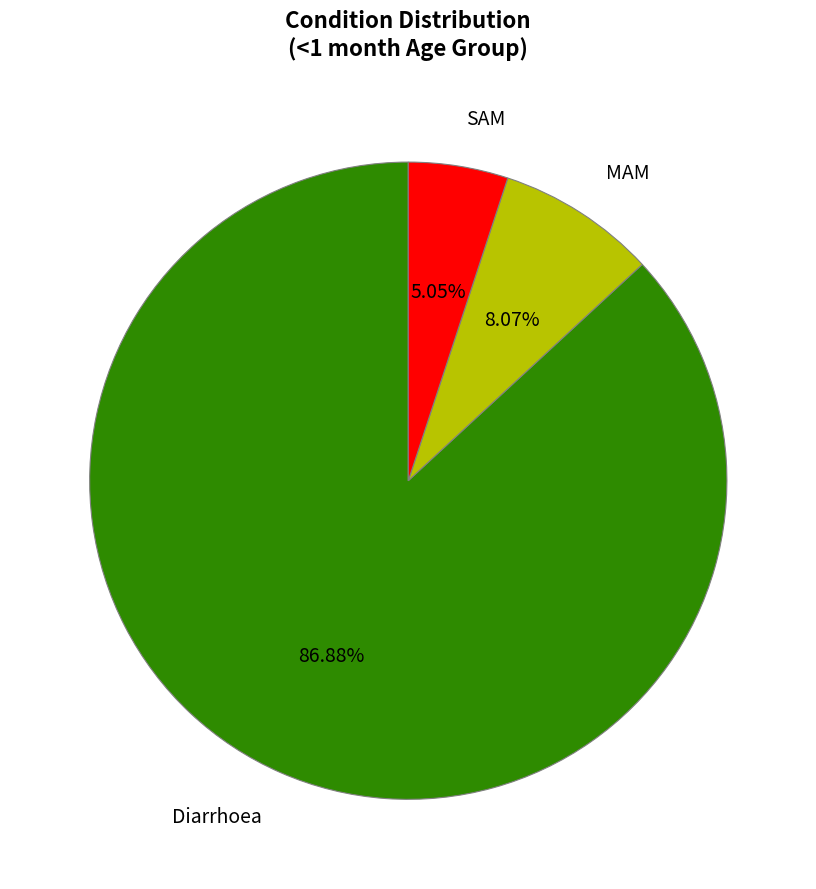

What is the ratio of the value at SAM to the value at Diarrhoea?

0.1